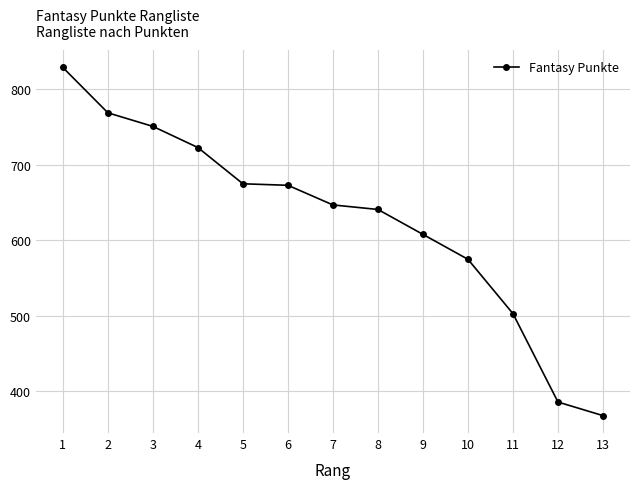

Does the chart have visible grid lines?

Yes